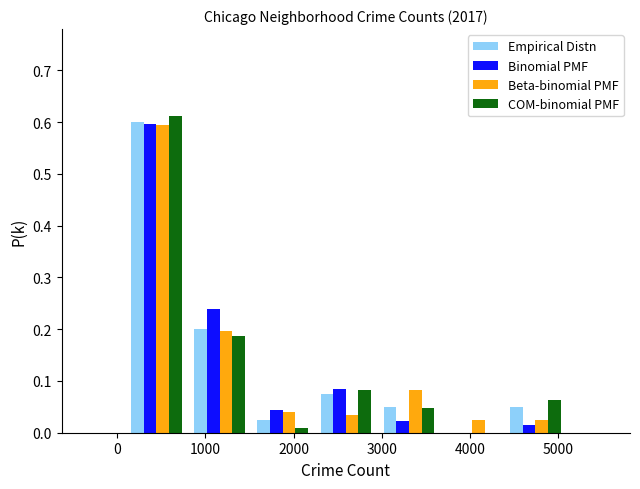

Reading left to right, list every range on the x-axis with the height of the bar of each series over it. Neither the bar edges nor the heights are printed on the chart, so give them approximately, as read against the axes.

100 to 800: Empirical Distn=0.60	Binomial PMF=0.60	Beta-binomial PMF=0.60	COM-binomial PMF=0.61
800 to 1500: Empirical Distn=0.20	Binomial PMF=0.24	Beta-binomial PMF=0.20	COM-binomial PMF=0.19
1500 to 2200: Empirical Distn=0.03	Binomial PMF=0.04	Beta-binomial PMF=0.04	COM-binomial PMF=under 0.01
2200 to 2900: Empirical Distn=0.08	Binomial PMF=0.08	Beta-binomial PMF=0.03	COM-binomial PMF=0.08
2900 to 3700: Empirical Distn=0.05	Binomial PMF=0.02	Beta-binomial PMF=0.08	COM-binomial PMF=0.05
3700 to 4400: Empirical Distn=0	Binomial PMF=0	Beta-binomial PMF=0.03	COM-binomial PMF=0
4400 to 5100: Empirical Distn=0.05	Binomial PMF=0.01	Beta-binomial PMF=0.03	COM-binomial PMF=0.06